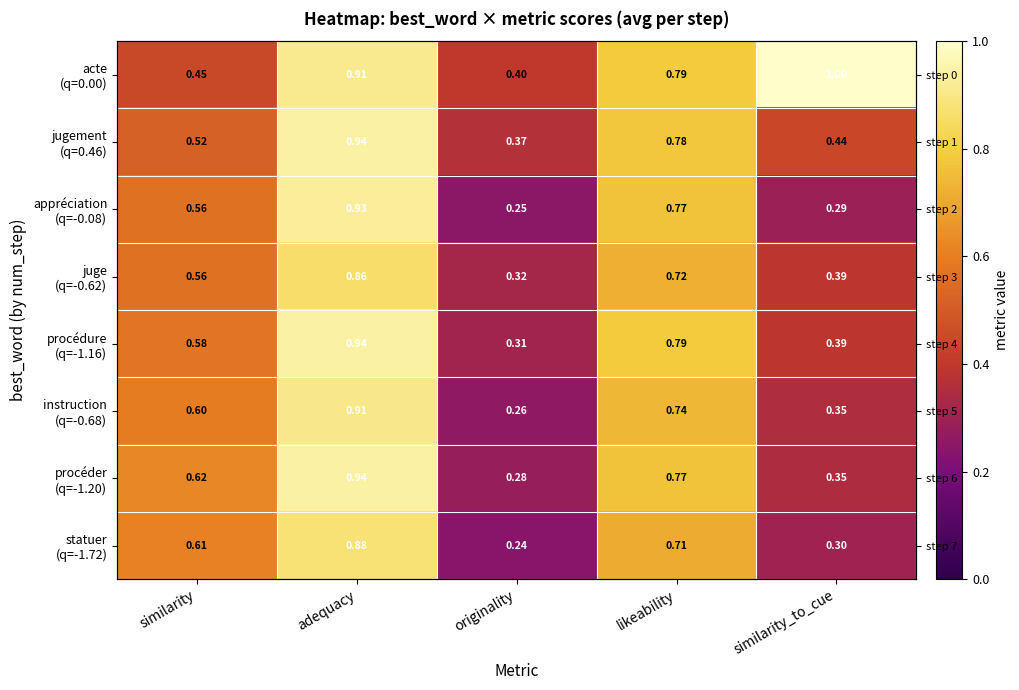

Is the value of instruction (q=-0.68) at originality greater than the value of acte (q=0.00) at similarity?

No